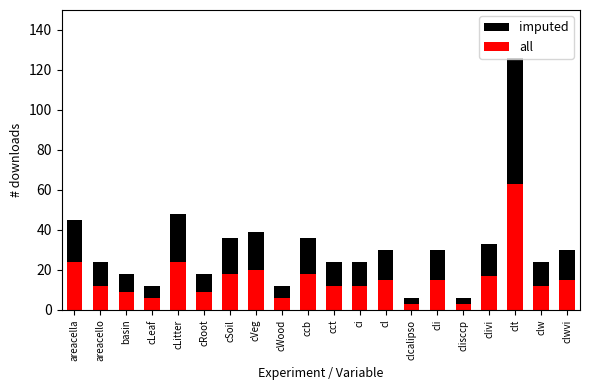

Which series has the widest spread of values?

imputed